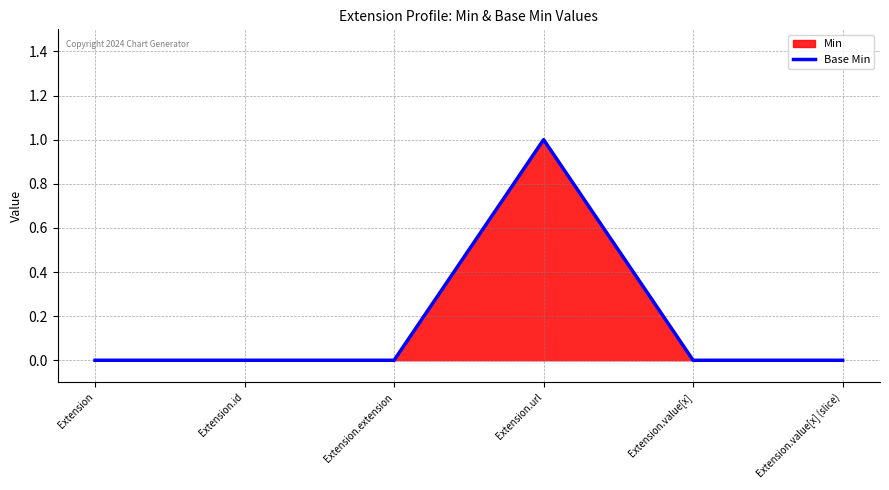

How many values are above zero?

1